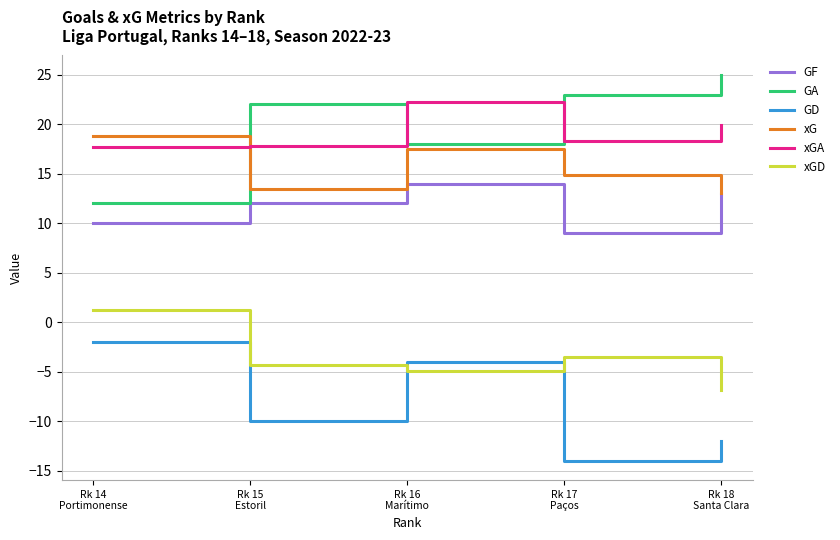

What position from the left is Rk 17
Paços?

4